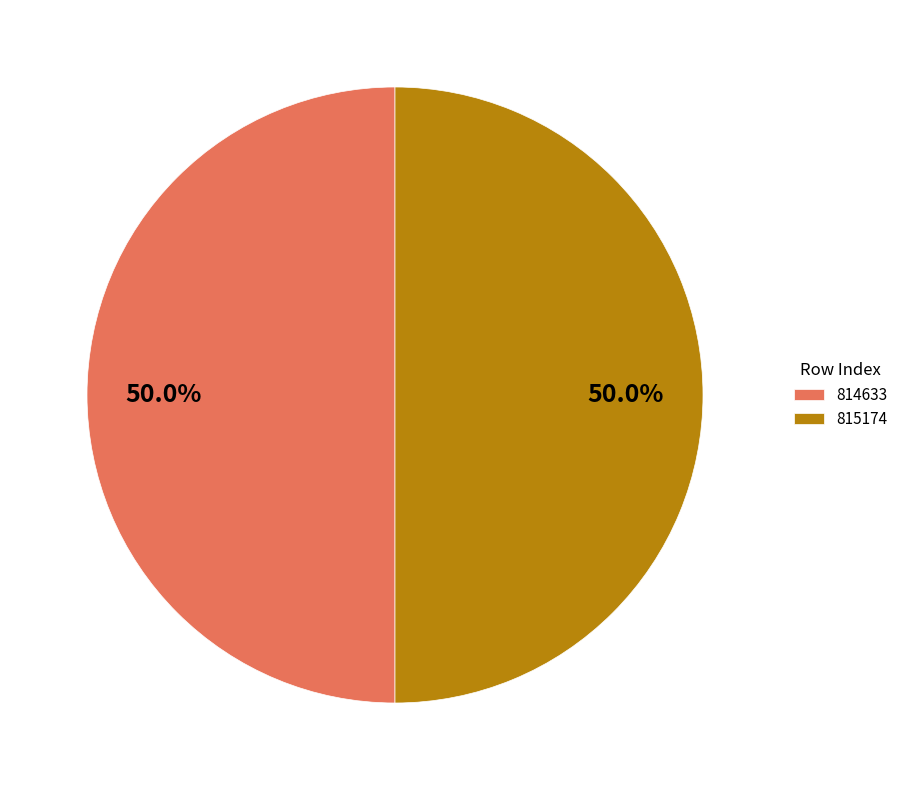

To the nearest percent, what is the average slice percentage?

50%